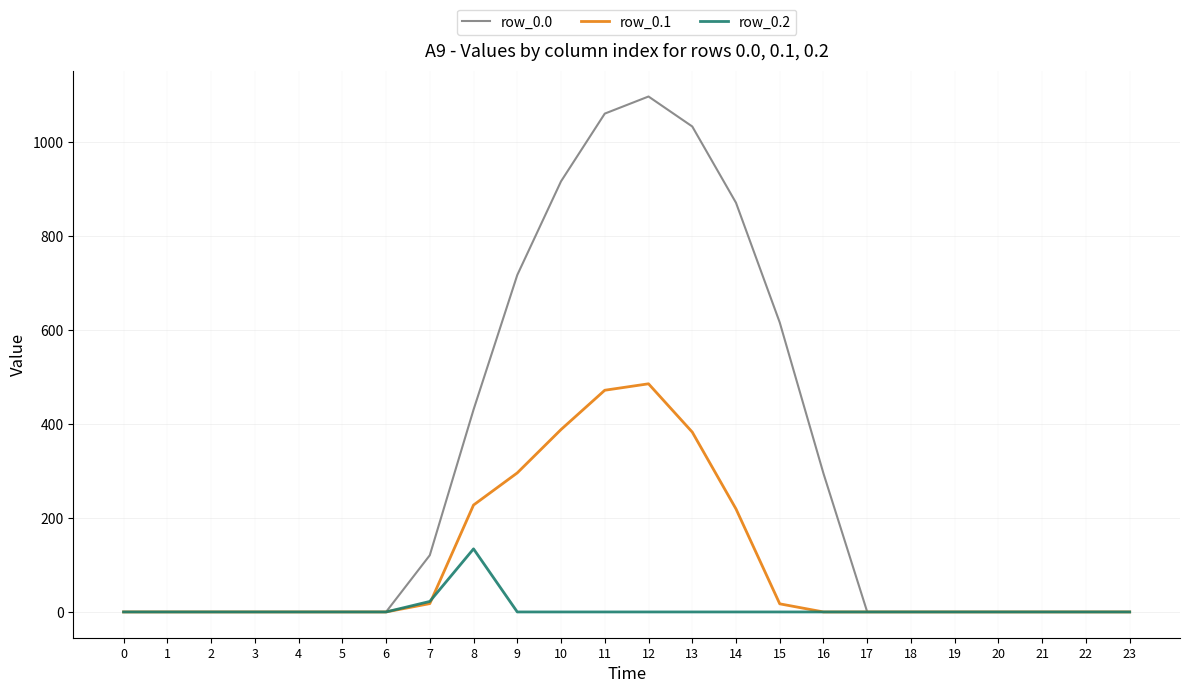

True or false: row_0.2 has more than 0 points higher than both neighbors.

True